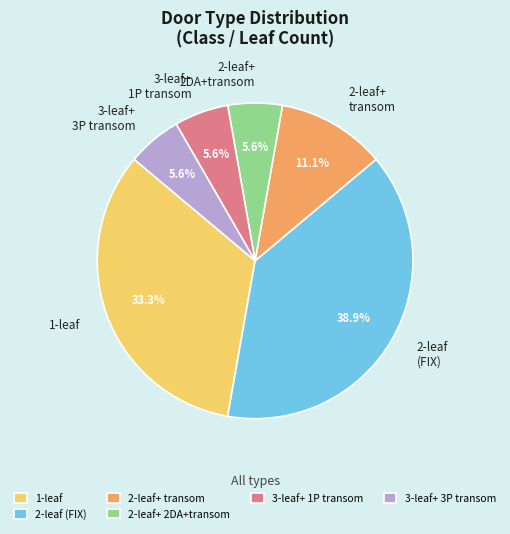

What is the largest slice in the pie chart?

2-leaf (FIX)